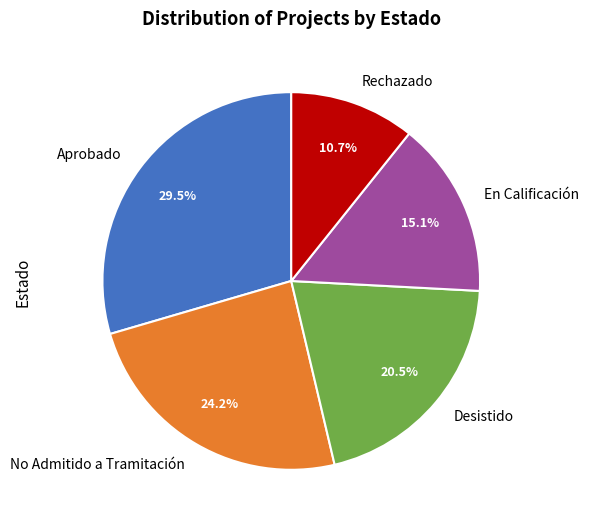

Which has a higher value, Rechazado or No Admitido a Tramitación?

No Admitido a Tramitación